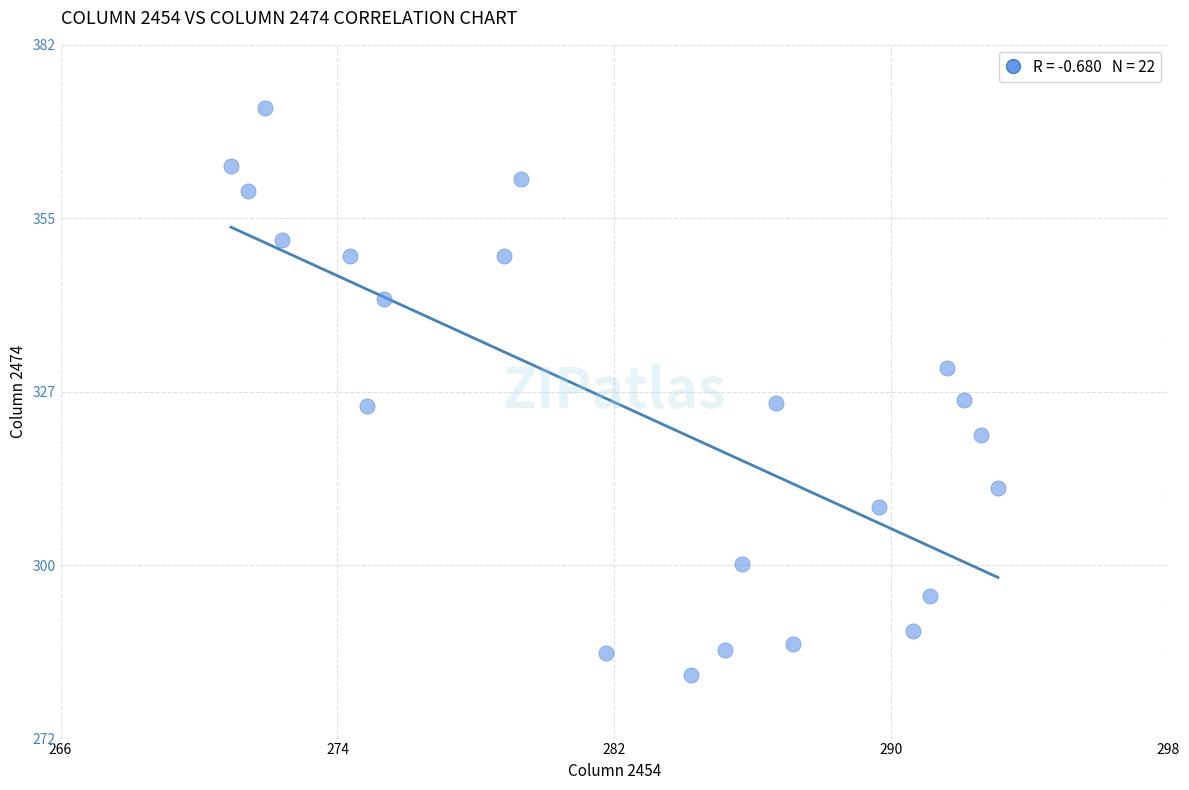

Count the number of points in this scatter plot.

22